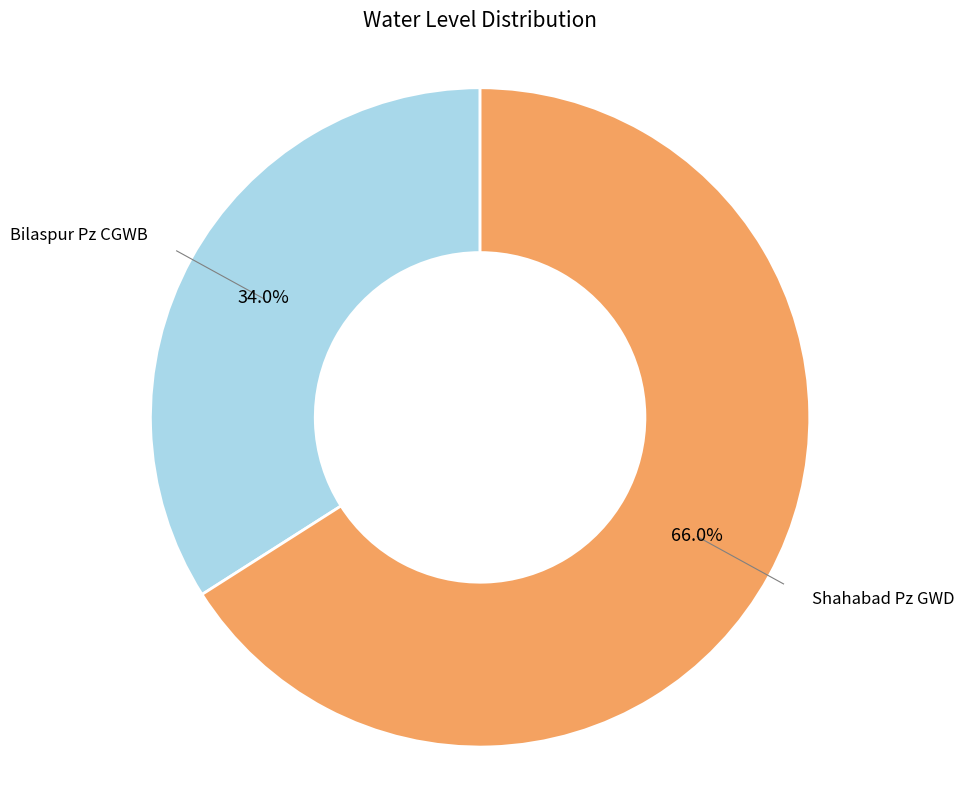

Is there a majority slice in this chart?

Yes